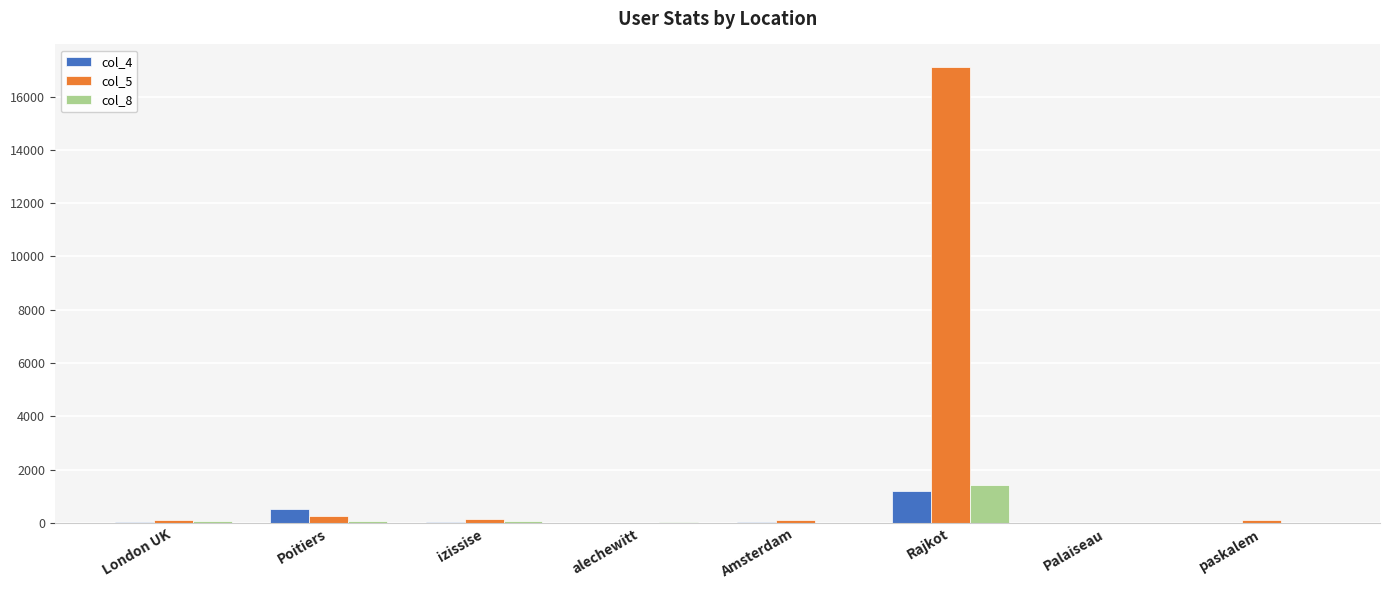

At which category is the sum across all series the highest?

Rajkot